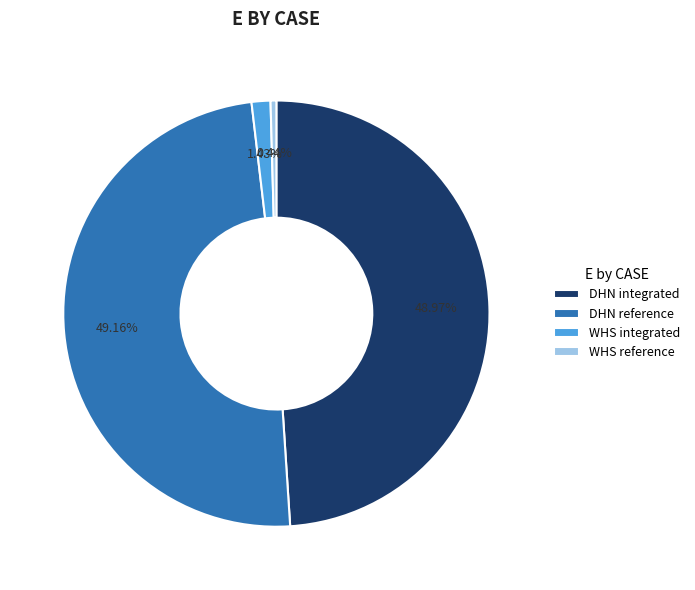

The DHN integrated slice represents 49% of the pie. True or false?

True